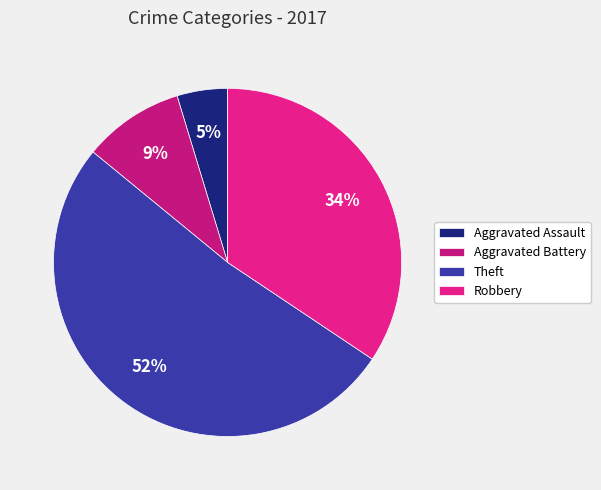

What is the ratio of the value at Theft to the value at Aggravated Assault?

11.0